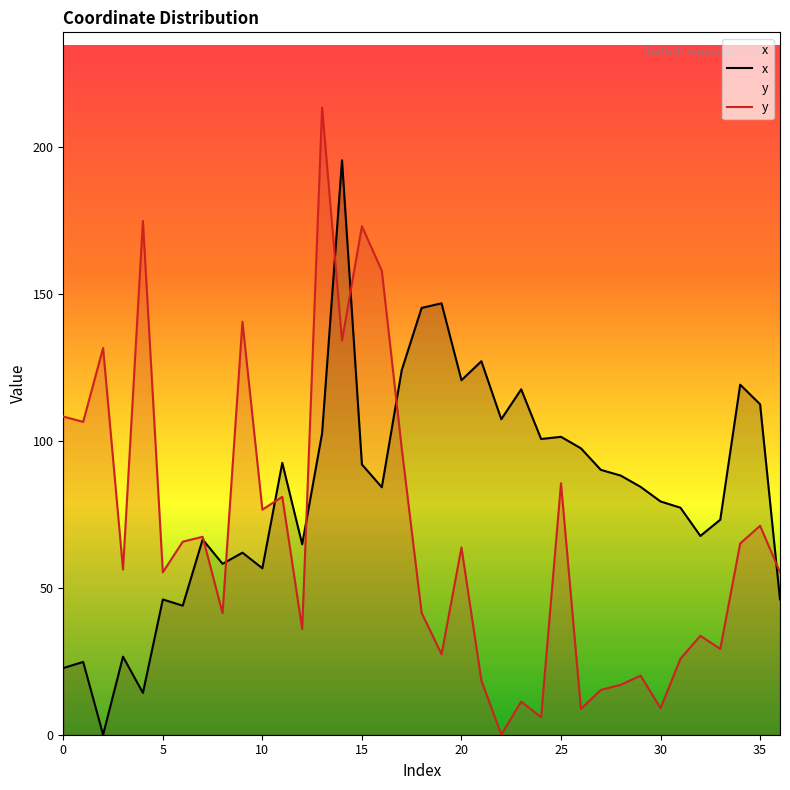

What is the total value across all series at 10?

133.2